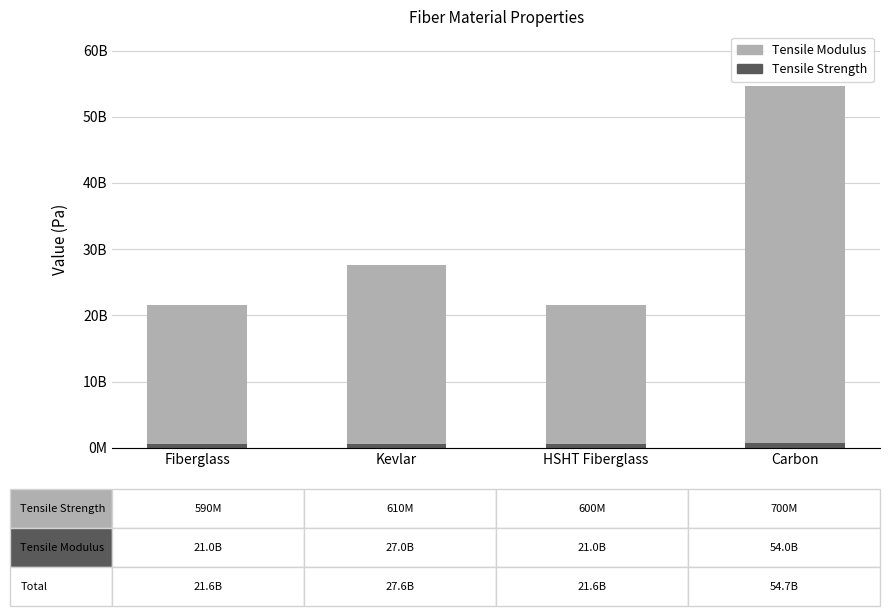

What is the total value across all series at Carbon?

54700000000